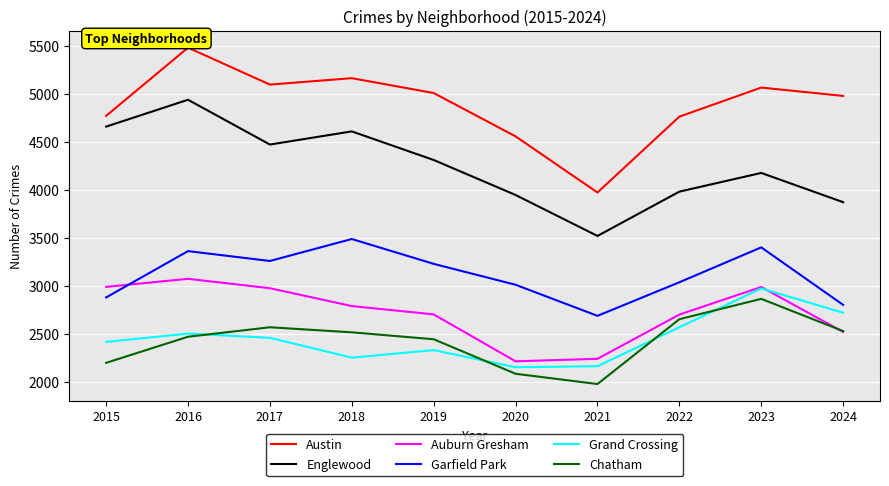

What is the average value of the Austin series?

4885